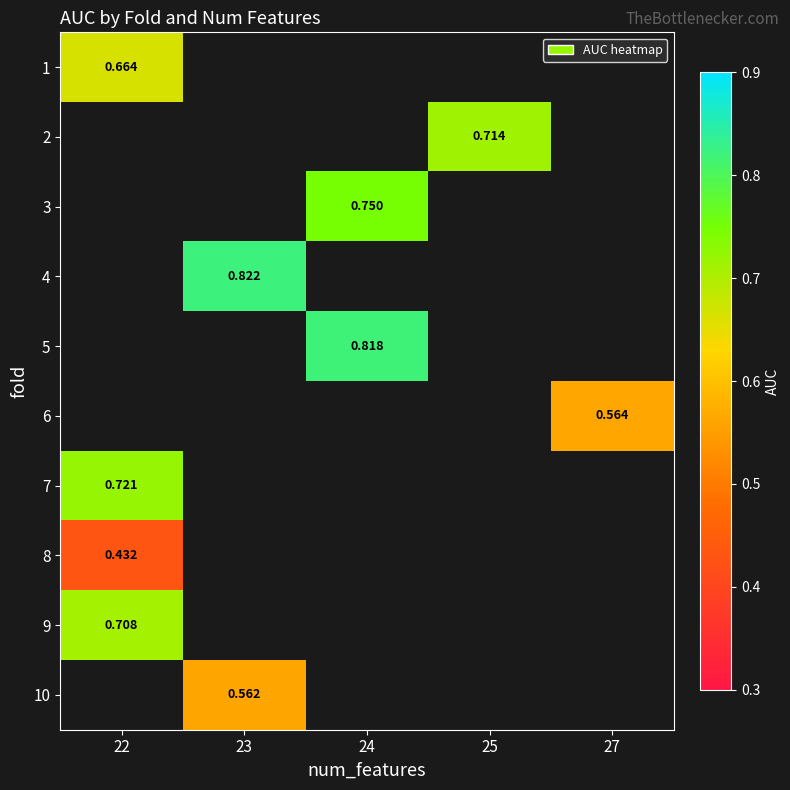

Is the value of 2 at 25 greater than the value of 7 at 22?

No